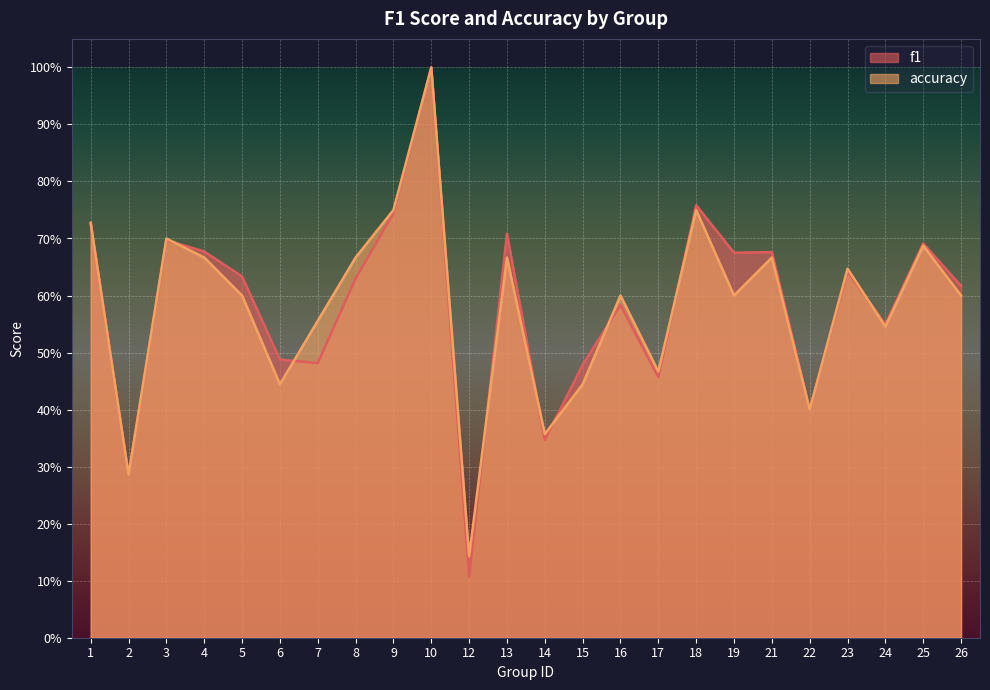

What value does the f1 series have at 4?

0.7